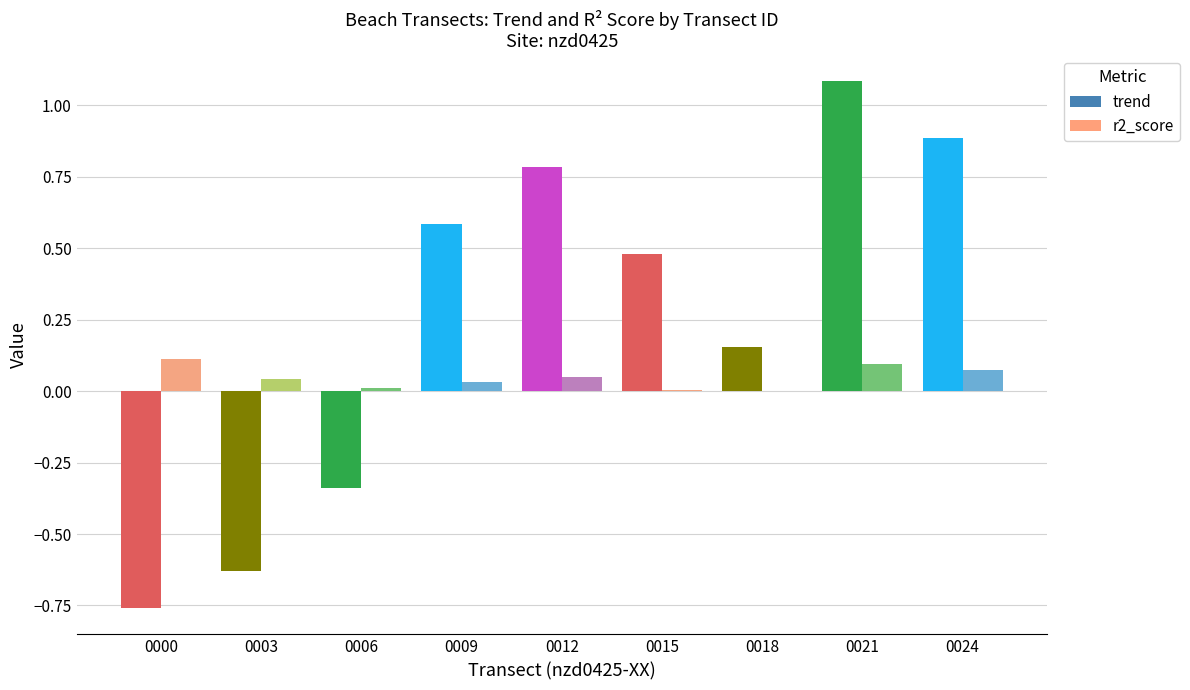

At which label is trend closest to 0?

0018